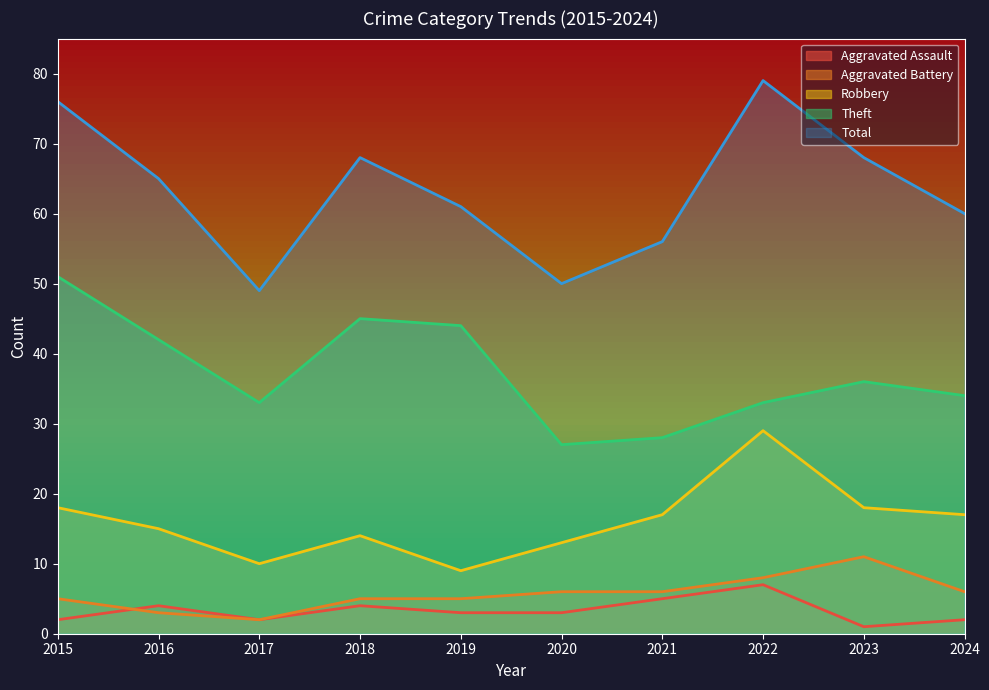

Reading left to right, transcribe all the data shown in this chart.

Aggravated Assault: 2015=2	2016=4	2017=2	2018=4	2019=3	2020=3	2021=5	2022=7	2023=1	2024=2
Aggravated Battery: 2015=5	2016=3	2017=2	2018=5	2019=5	2020=6	2021=6	2022=8	2023=11	2024=6
Robbery: 2015=18	2016=15	2017=10	2018=14	2019=9	2020=13	2021=17	2022=29	2023=18	2024=17
Theft: 2015=51	2016=42	2017=33	2018=45	2019=44	2020=27	2021=28	2022=33	2023=36	2024=34
Total: 2015=76	2016=65	2017=49	2018=68	2019=61	2020=50	2021=56	2022=79	2023=68	2024=60